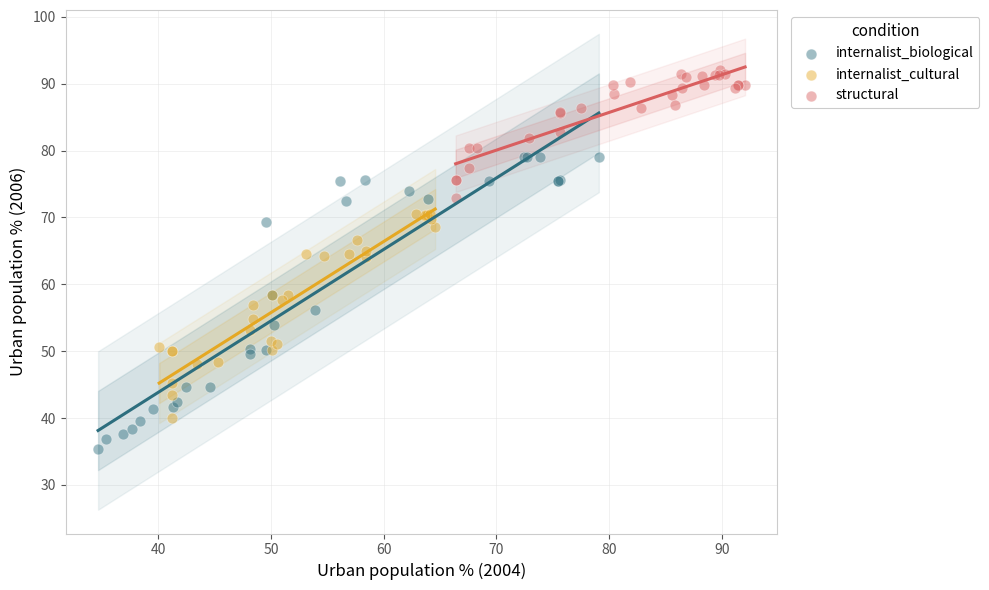

Which series contains the lowest Y value?

internalist_biological